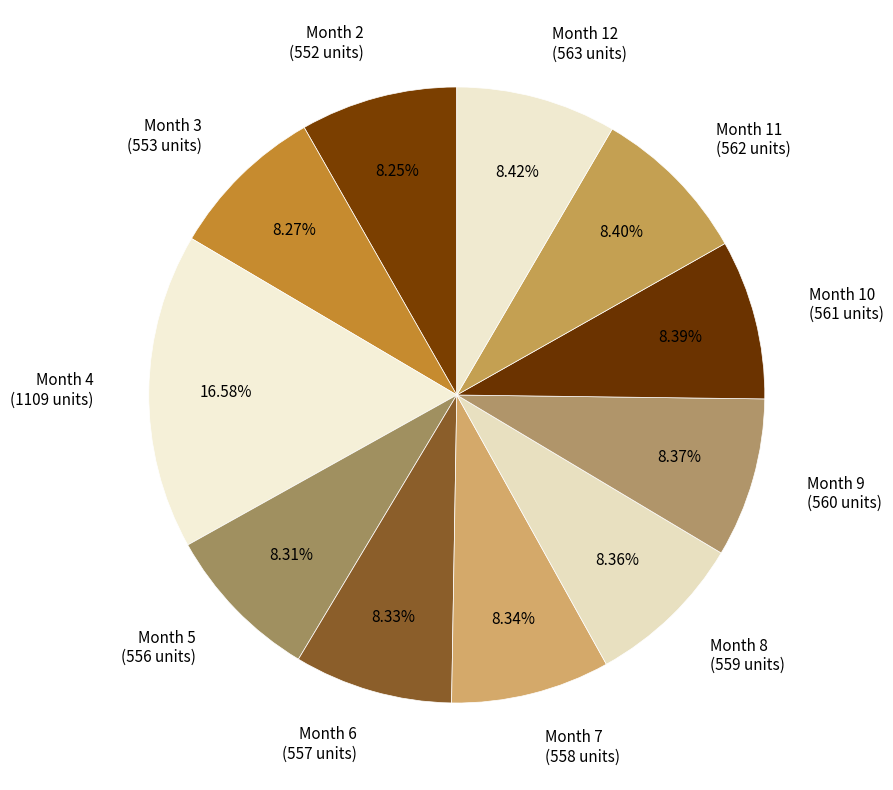

Is the sum of Month 9 (560 units) and Month 7 (558 units) greater than half?

No